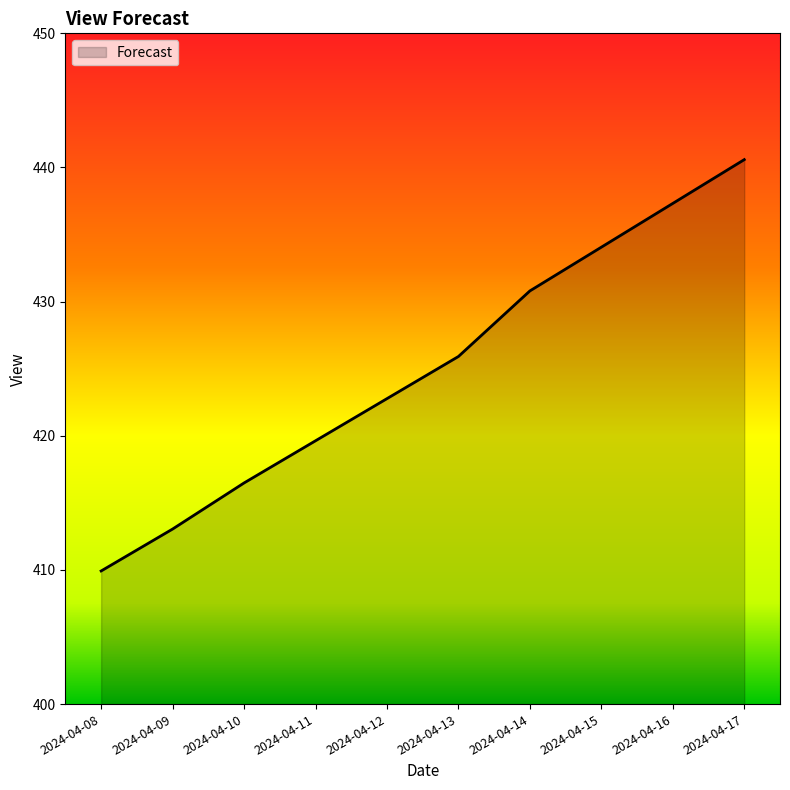

Does the chart display data point markers on the line(s)?

No